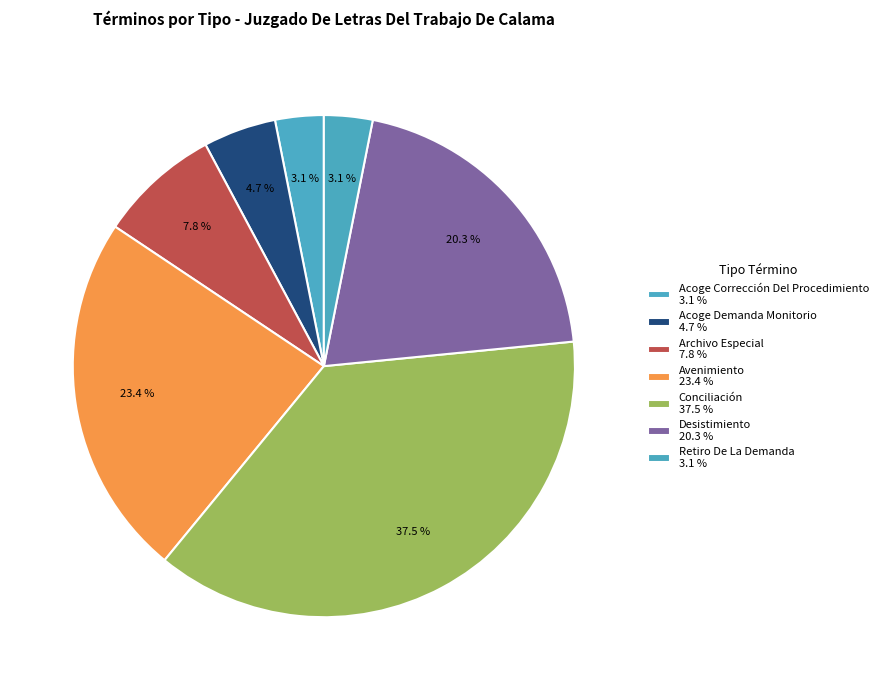

How many slices are in this pie chart?

7